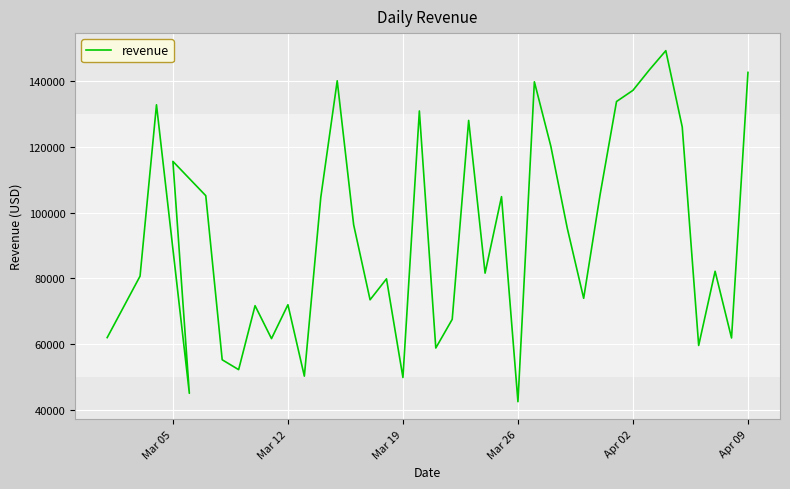

Is it true that the value at Mar 19 is 49982?

True